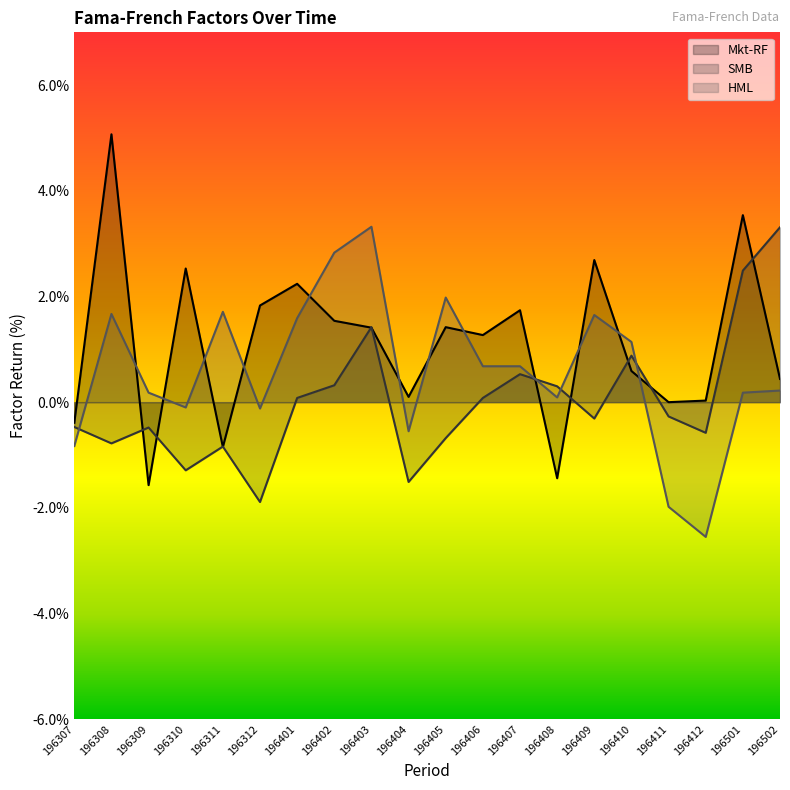

Is the value of SMB at 196311 greater than the value of Mkt-RF at 196402?

No